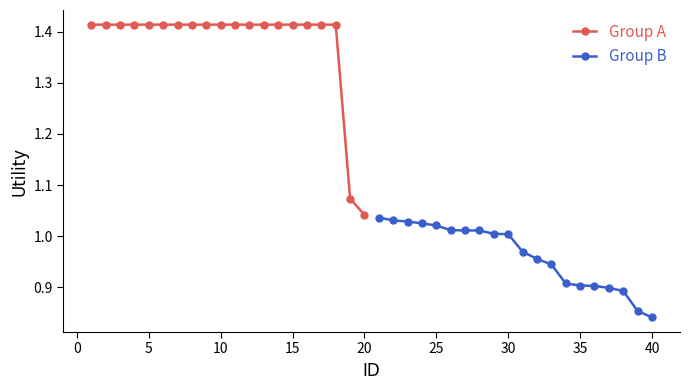

Where is Group A nearest to the value 1?

20